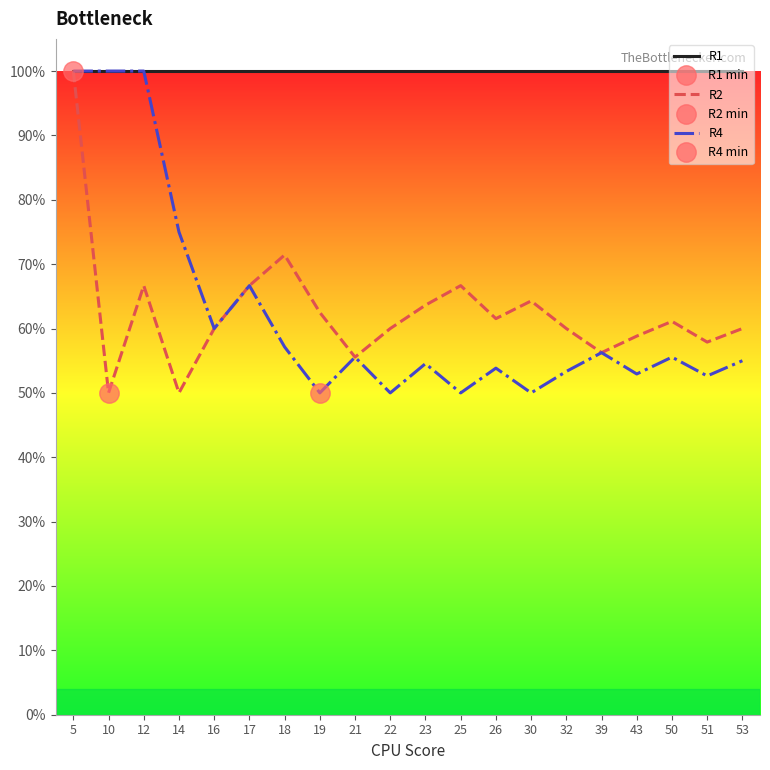

What is the minimum value for R1?

1.0